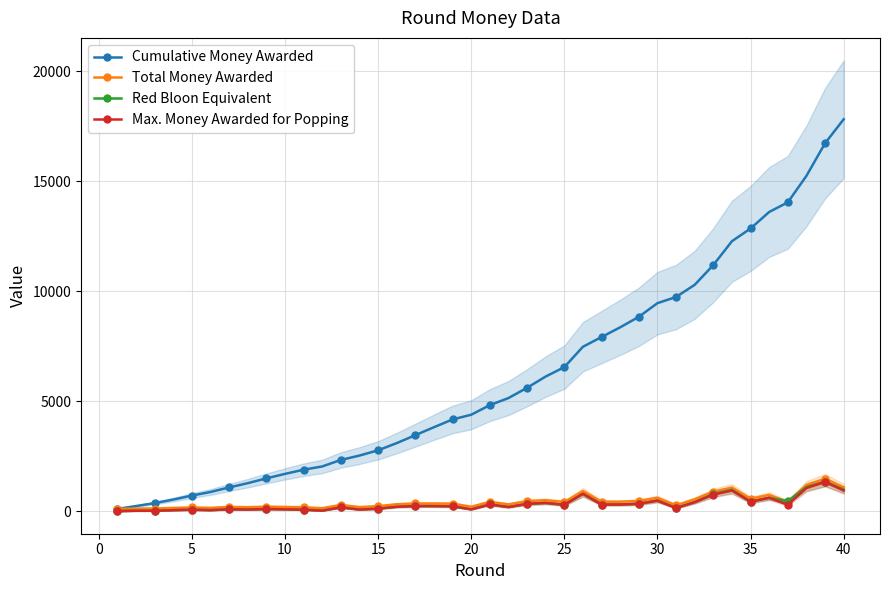

True or false: Max. Money Awarded for Popping has more than 1 points higher than both neighbors.

True